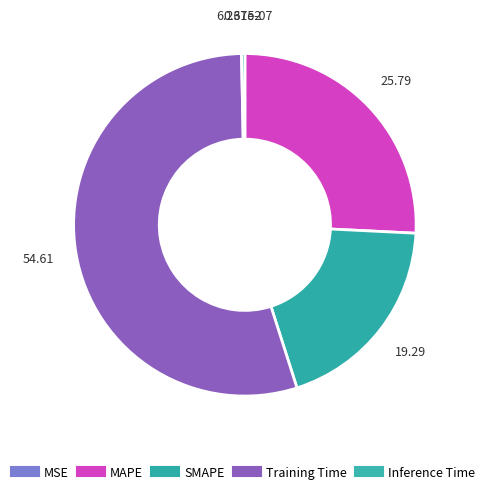

How many slices are in this pie chart?

5